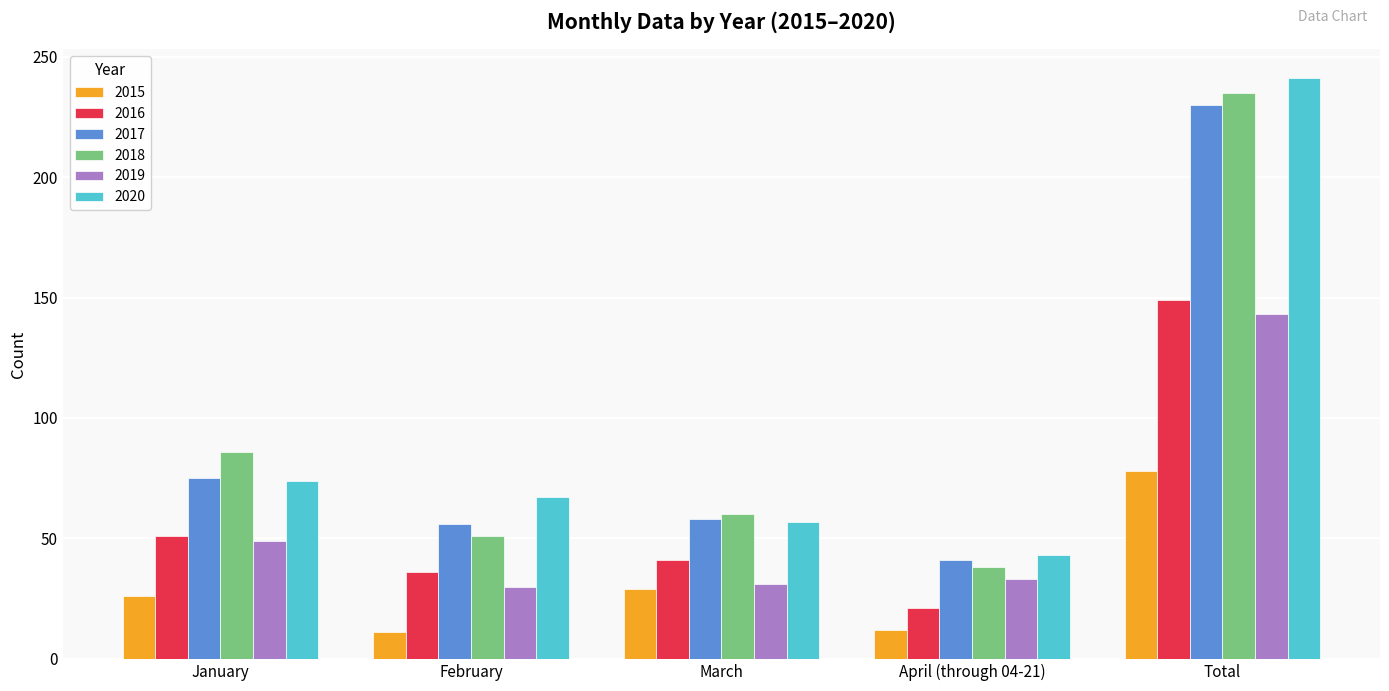

What is the spread (max minus min) of values at January?

60